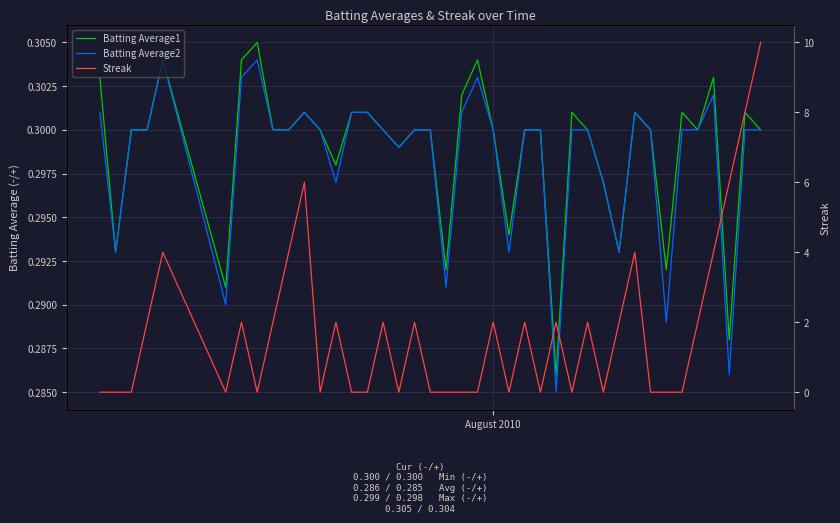

What is the value of the Batting Average1 point at the 38th from the left?

0.3